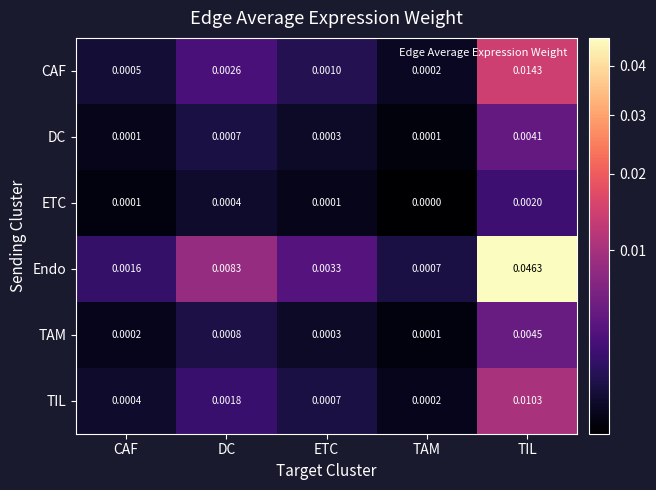

How many data points does each series have?

5